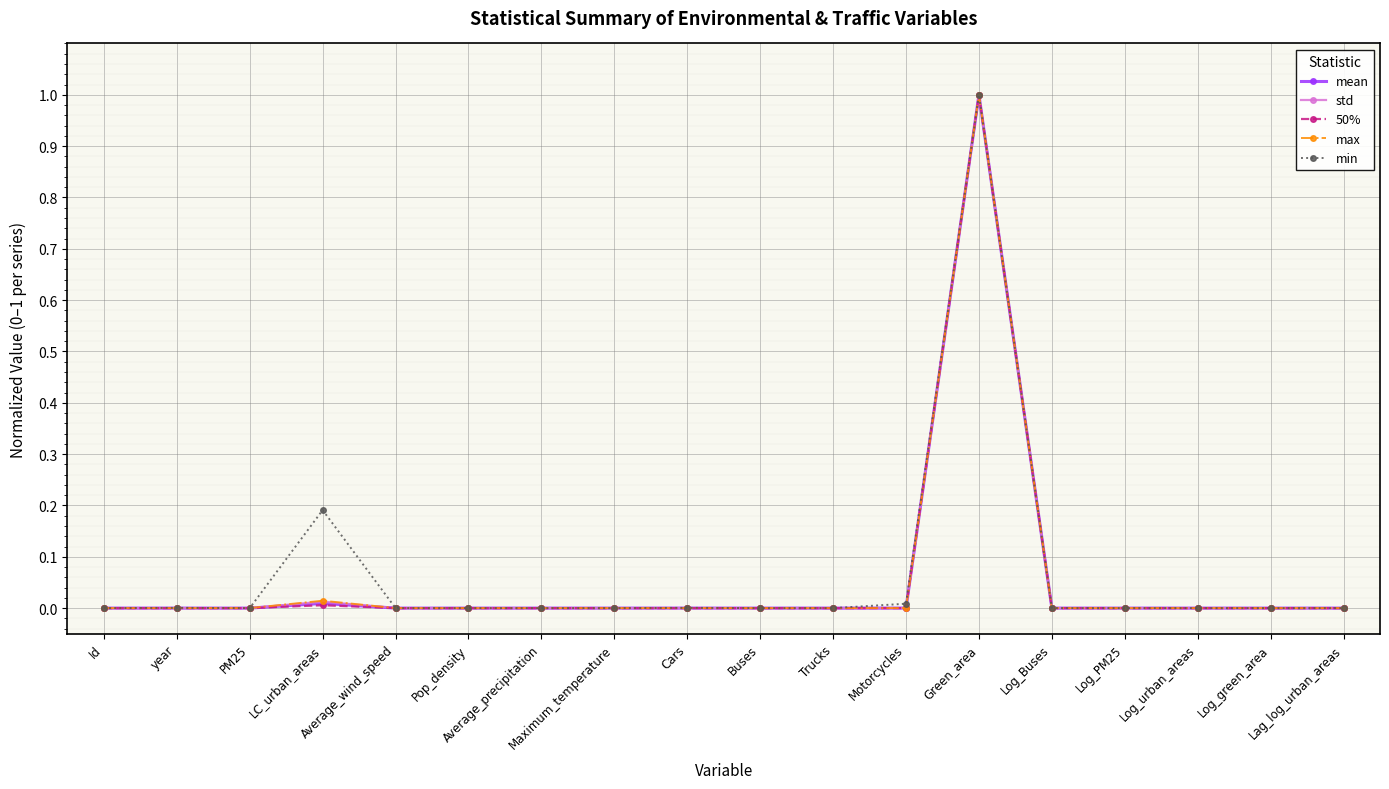

How many distinct data groups are displayed?

5